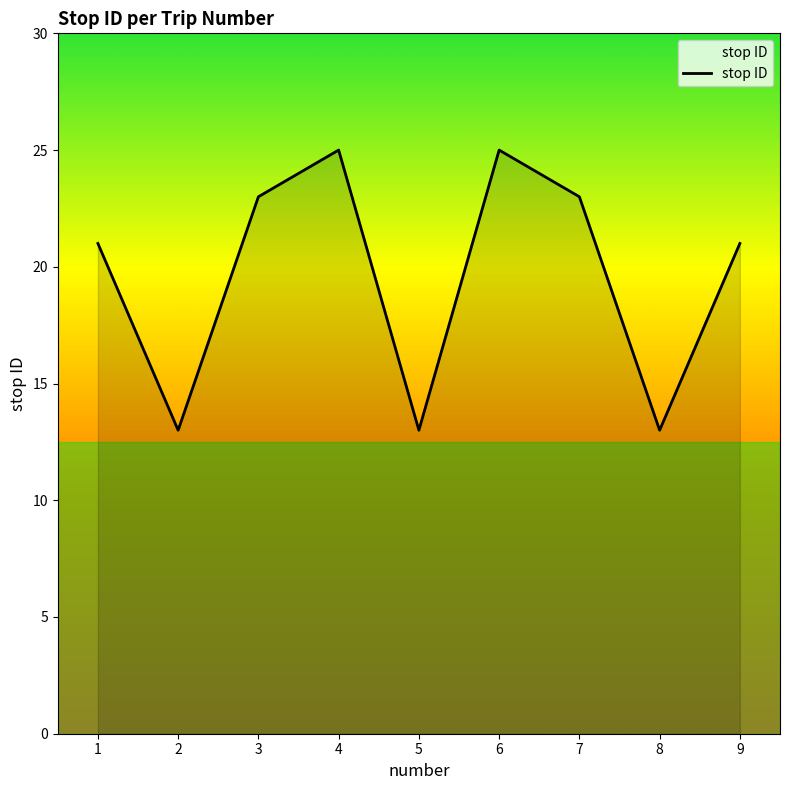

What is the maximum value shown in the chart?

25